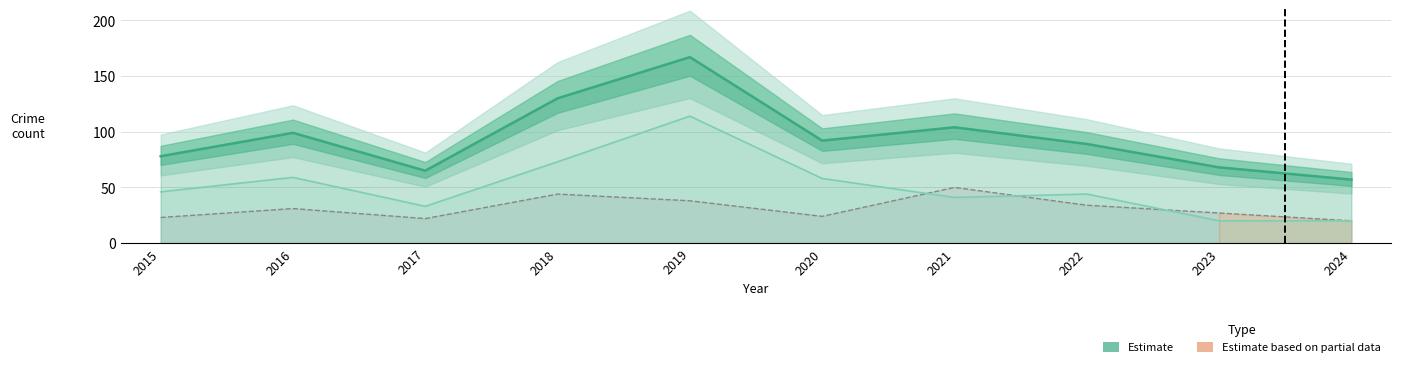

What is the greatest value displayed?

167